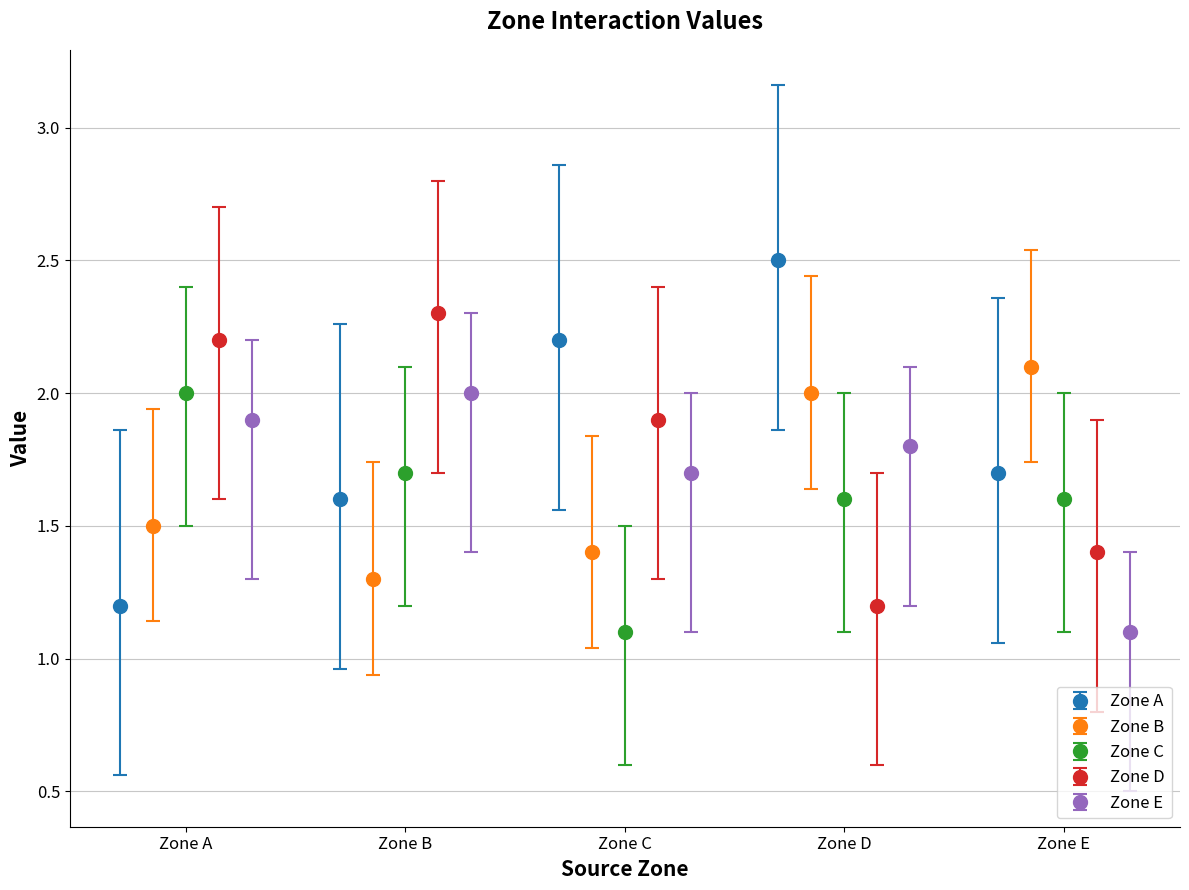

How many data points does each series have?

5